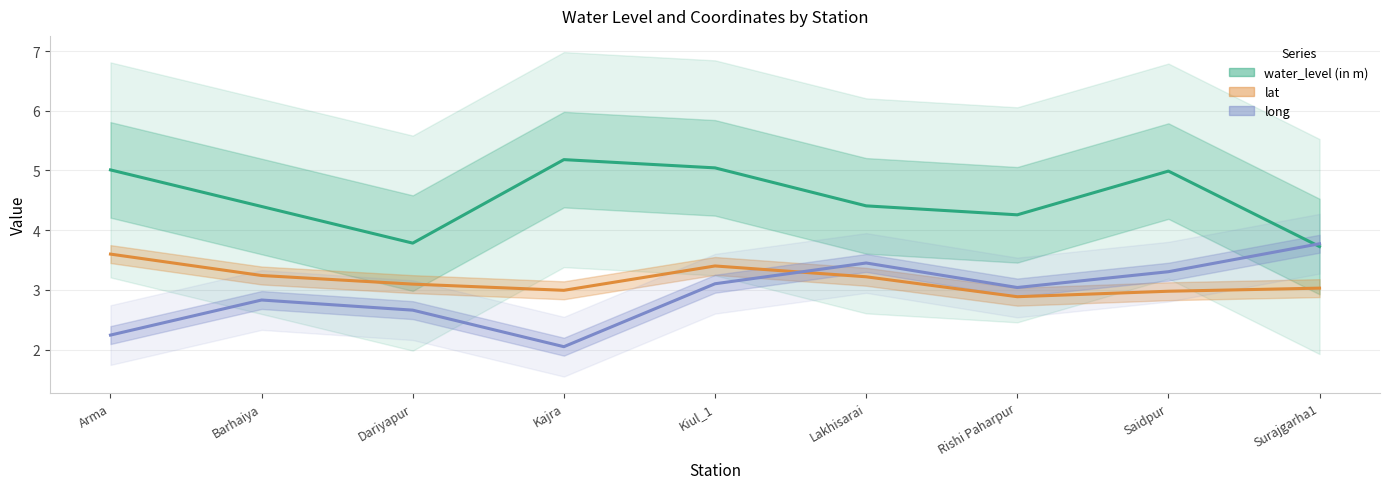

The value of water_level (in m) at Kajra is 8.3. True or false?

False